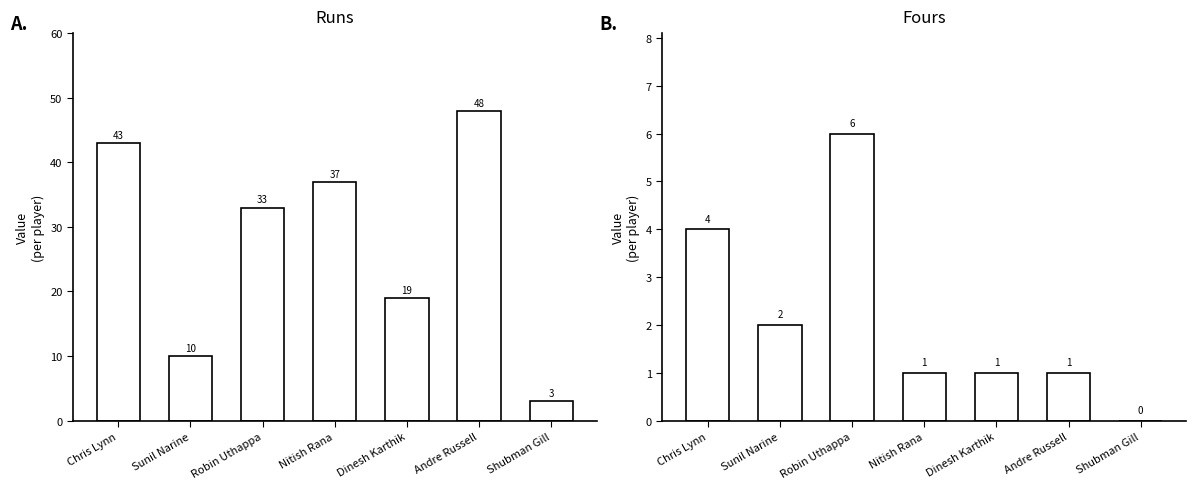

At which category is the sum across all series the highest?

Andre Russell